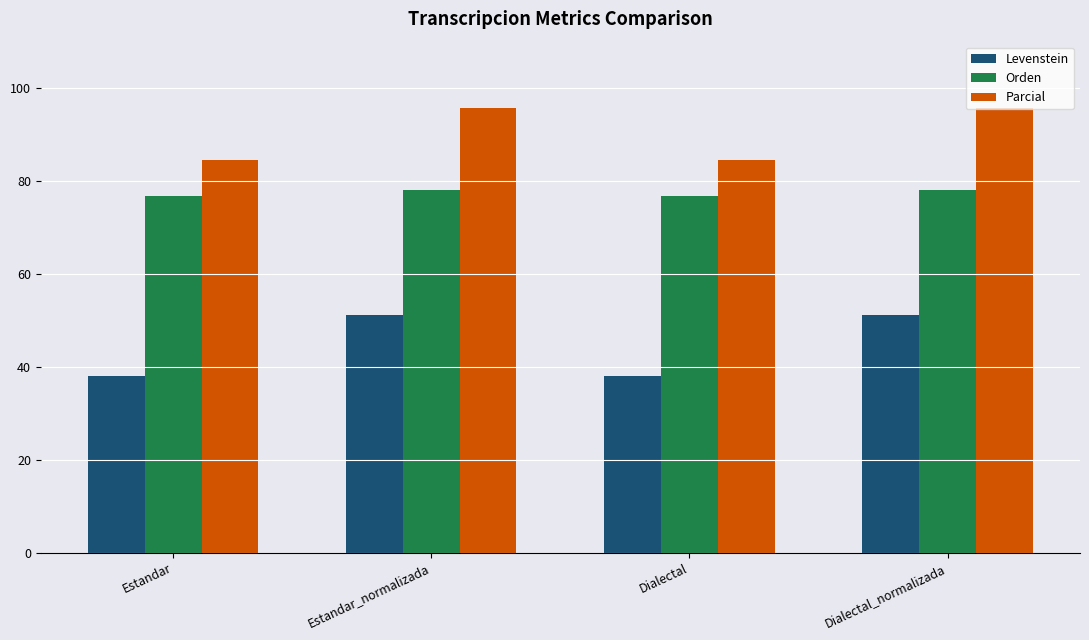

Which series has the widest spread of values?

Levenstein